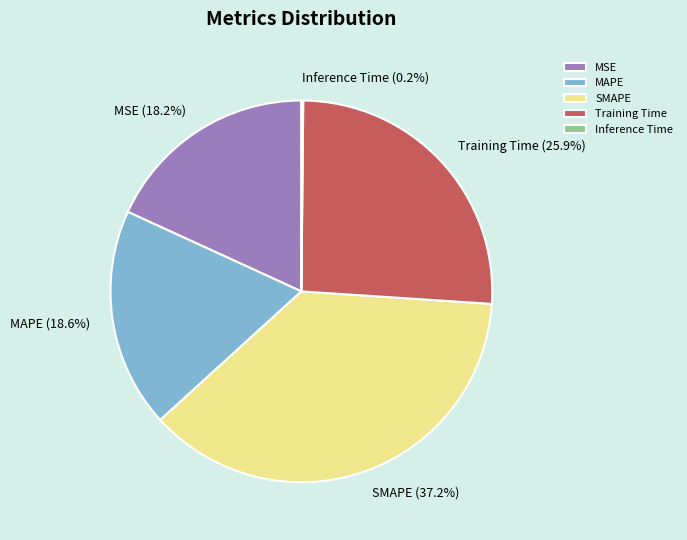

Between MSE and Training Time, which is larger?

Training Time